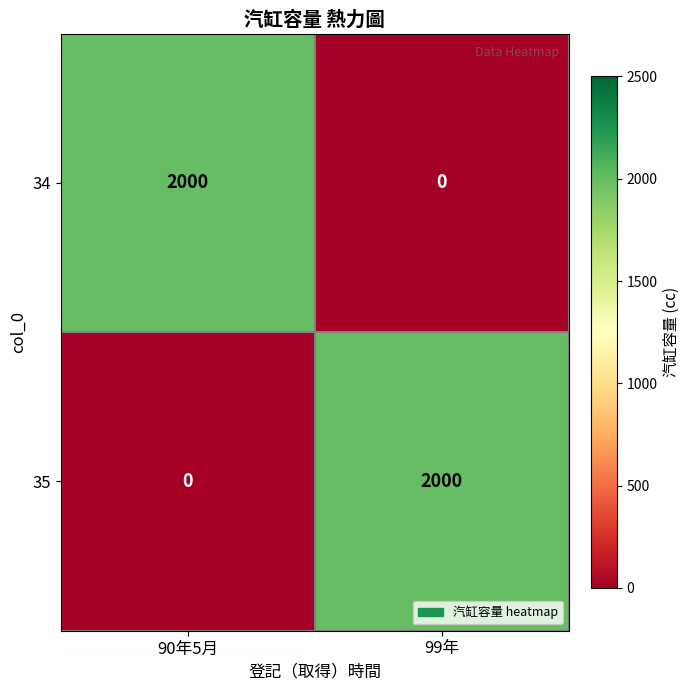

Reading right to left, list all the values displayed in this chart.

34: 99年=0	90年5月=2000
35: 99年=2000	90年5月=0